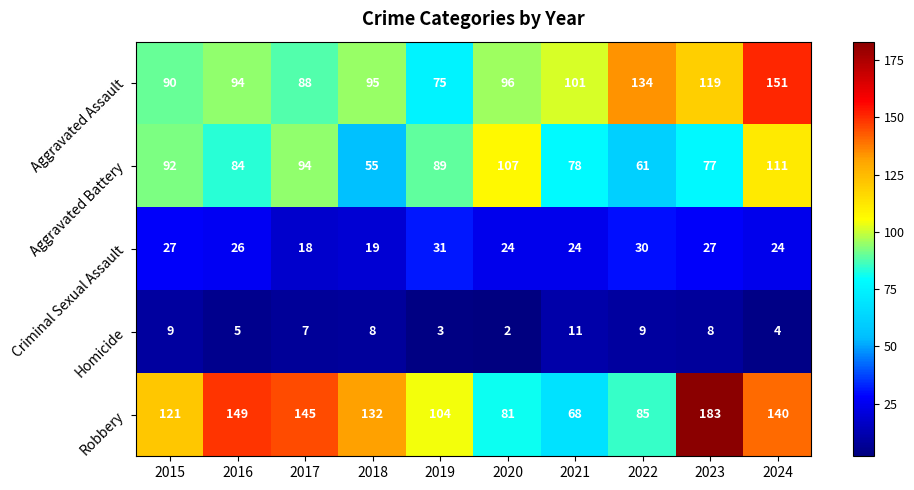

Where is Robbery nearest to the value 125?

2015